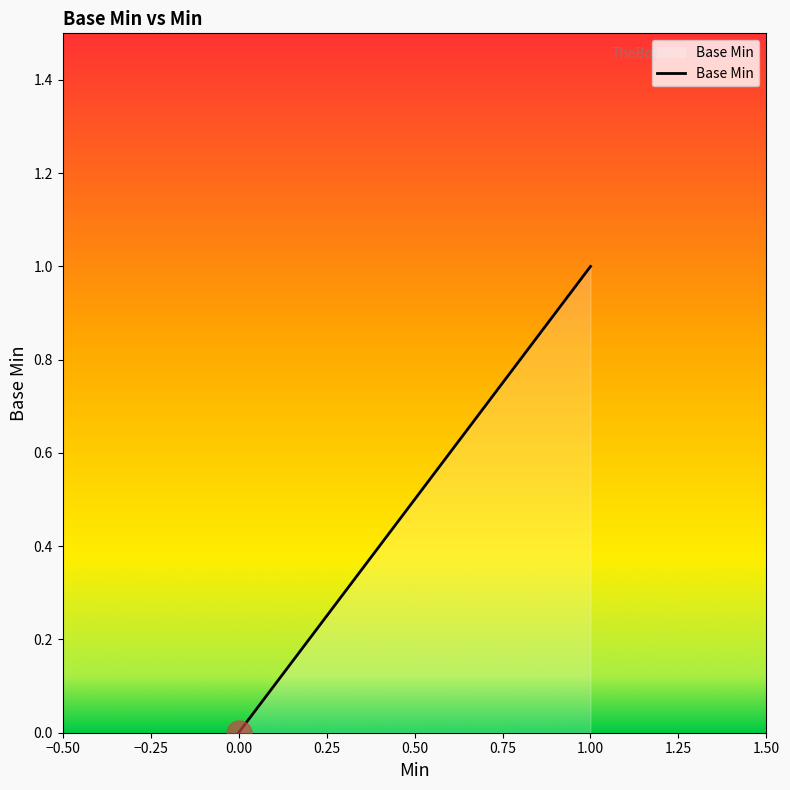

True or false: there are more than 0 points higher than both neighbors.

False